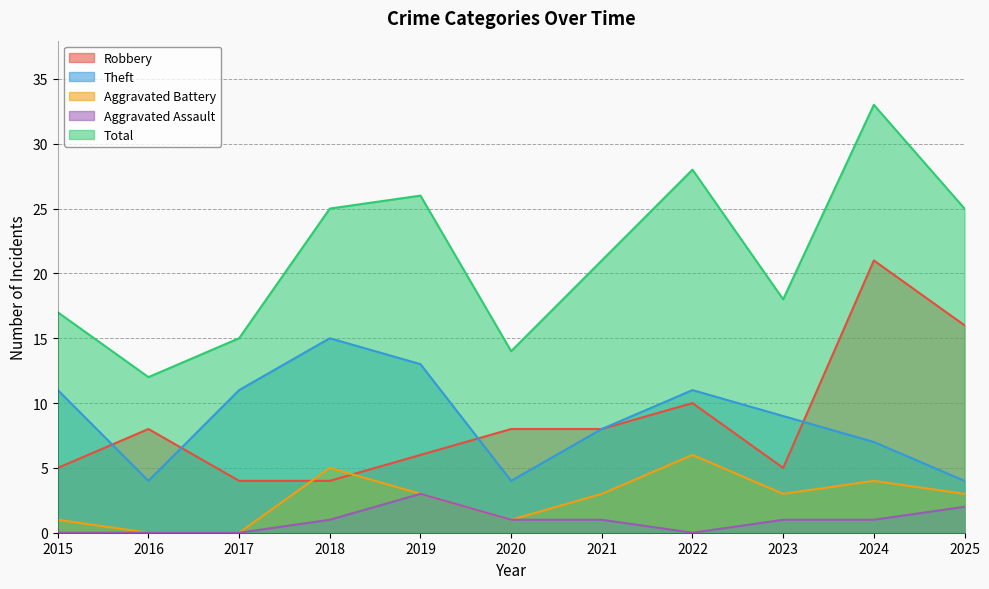

At which category is the sum across all series the highest?

2024